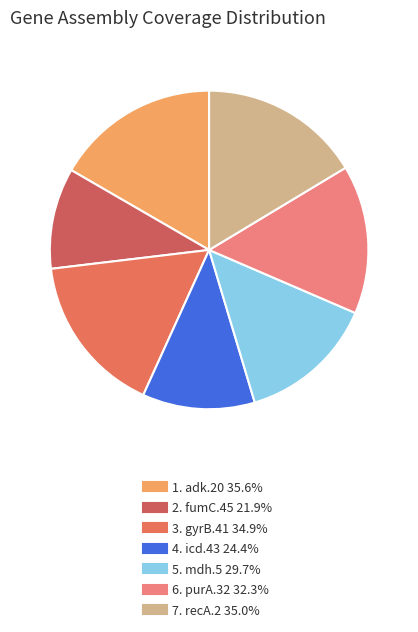

Count the number of slices in the pie.

7